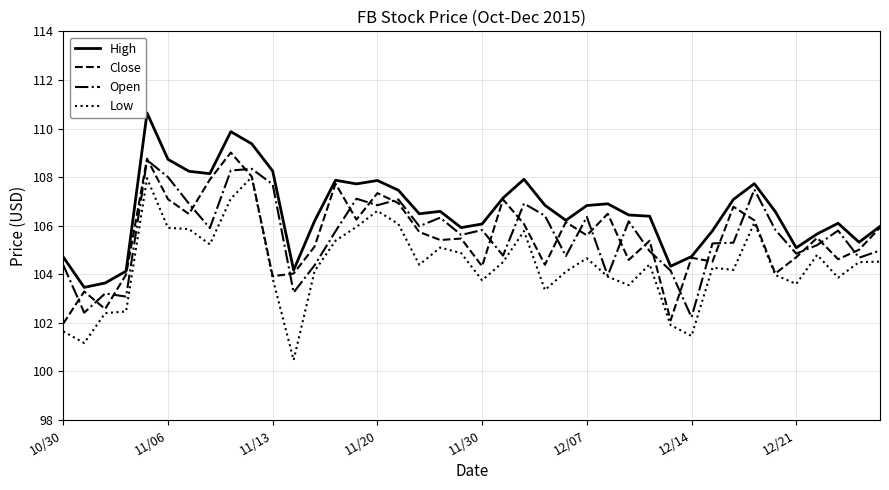

Which series has the largest total across all categories?

High